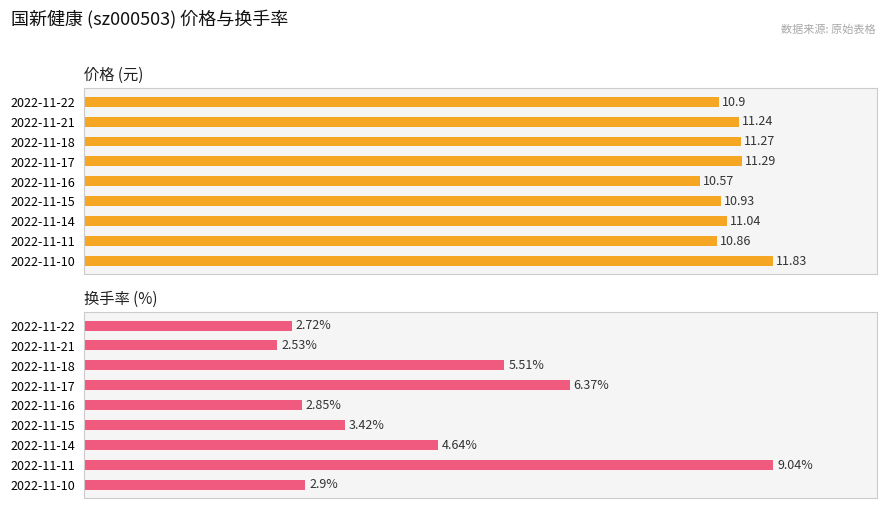

List the series in order of their overall mean, highest first.

价格, 换手率